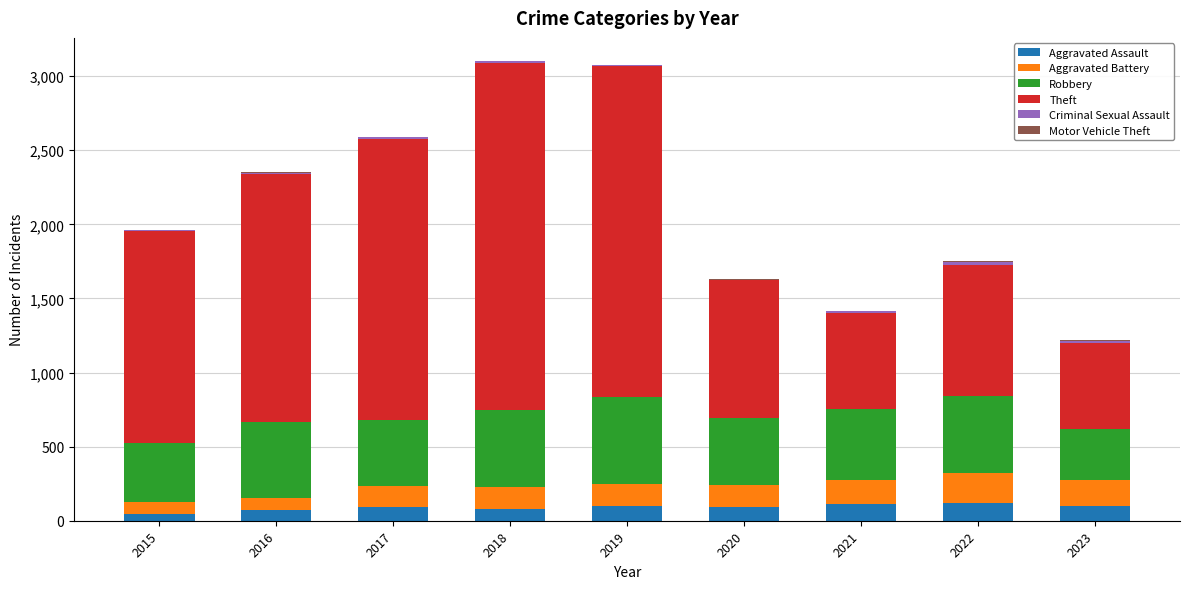

The value of Aggravated Assault at 2022 is 121. True or false?

True